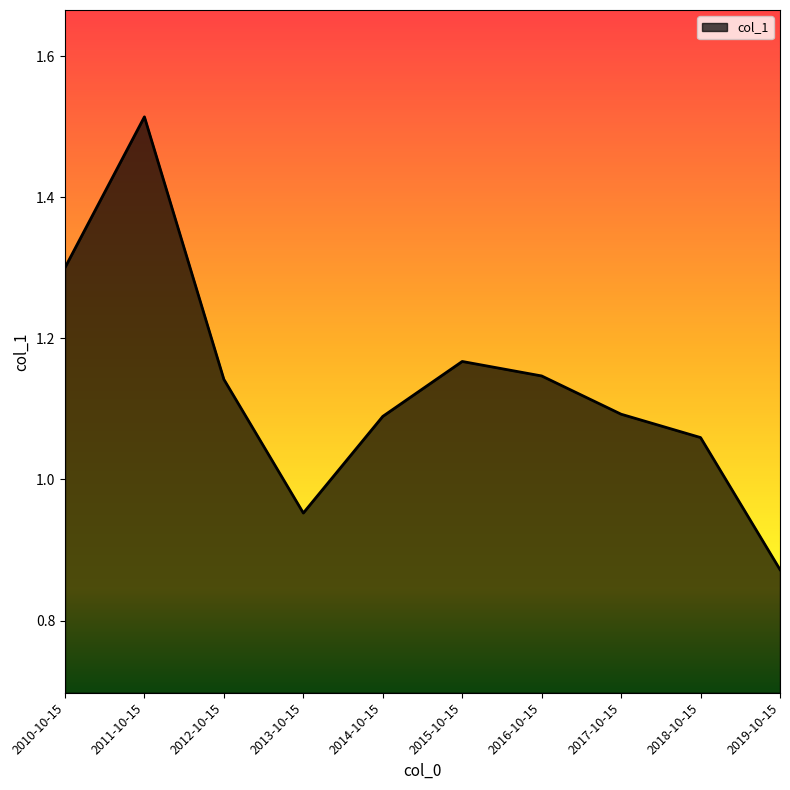

Which has a higher value, 2013-10-15 or 2016-10-15?

2016-10-15